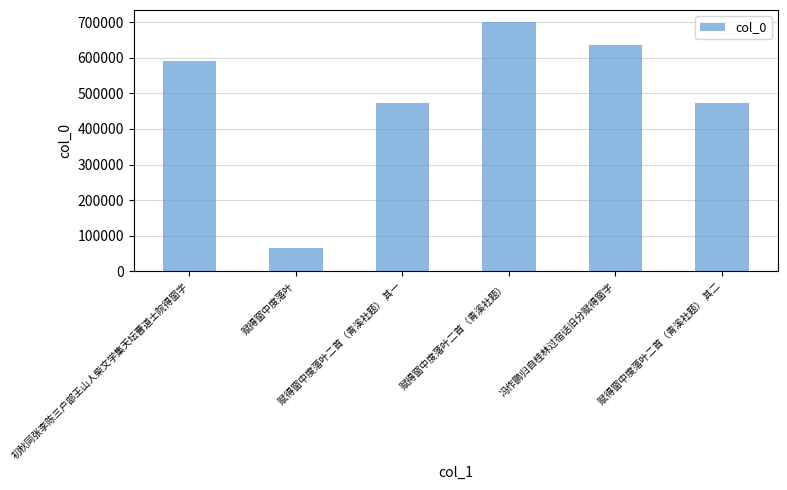

What is the greatest value displayed?

699232